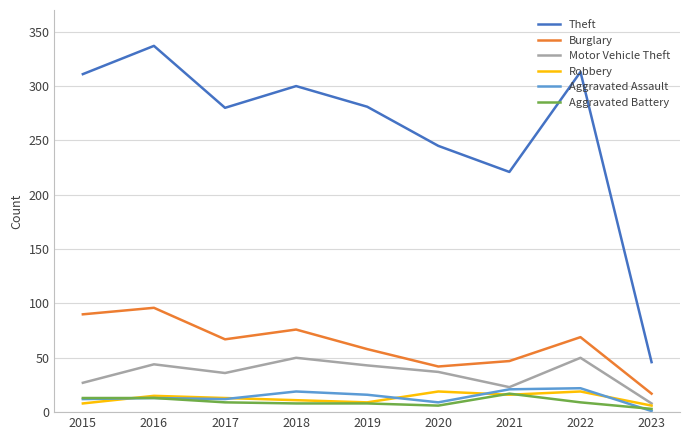

What is the spread (max minus min) of values at 2022?

304